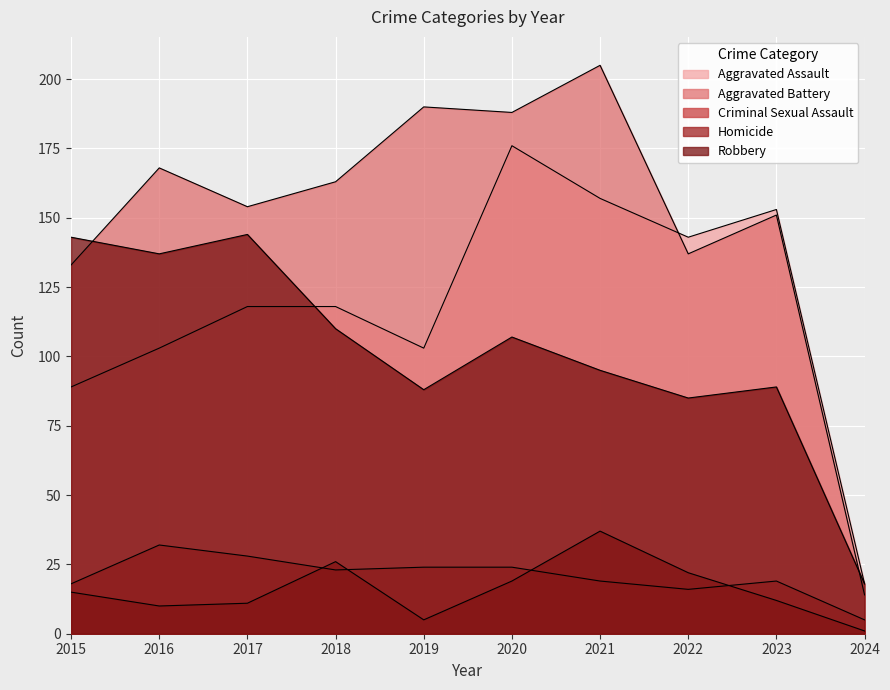

Reading right to left, transcribe all the data shown in this chart.

Aggravated Assault: 18	153	143	157	176	103	118	118	103	89
Aggravated Battery: 14	151	137	205	188	190	163	154	168	133
Criminal Sexual Assault: 5	19	16	19	24	24	23	28	32	18
Homicide: 1	12	22	37	19	5	26	11	10	15
Robbery: 18	89	85	95	107	88	110	144	137	143